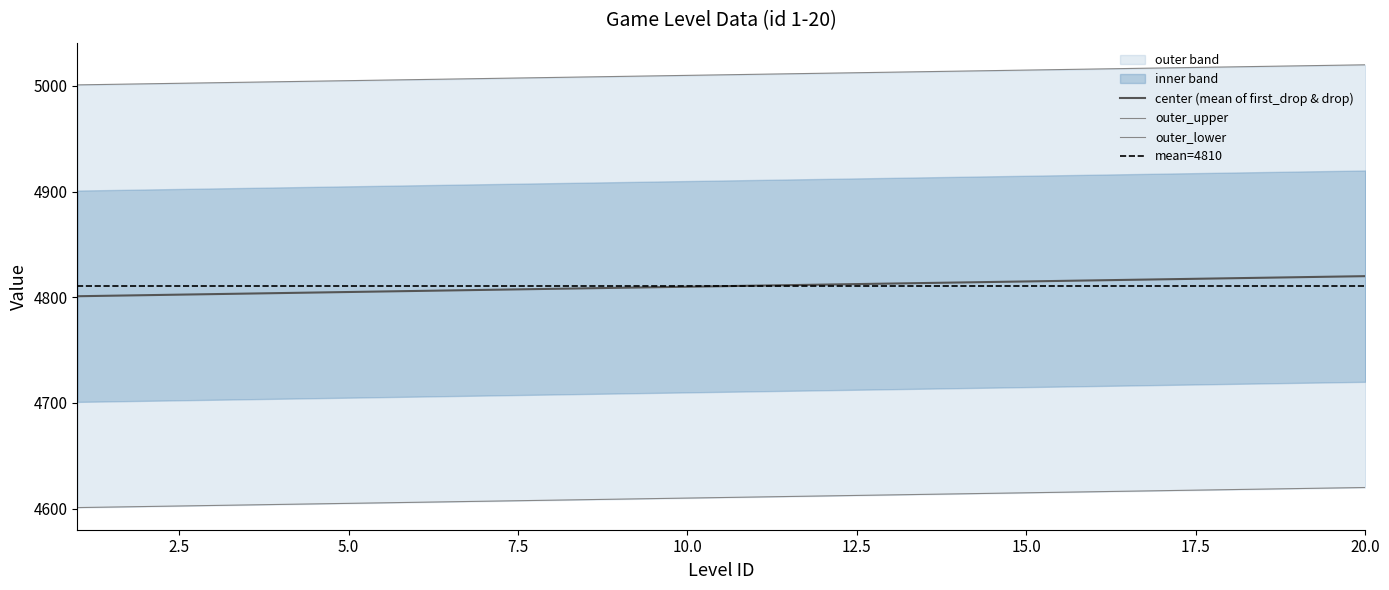

What is the difference between the monster_team values at 1 and 16?

15